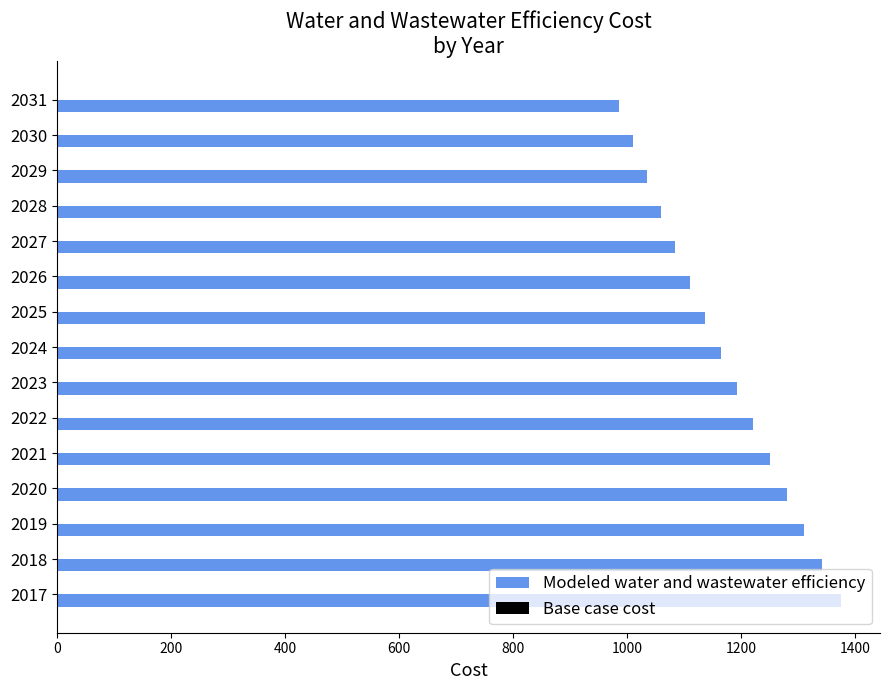

Approximately how many times larger is the value at 2031 compared to 2019?

0.8